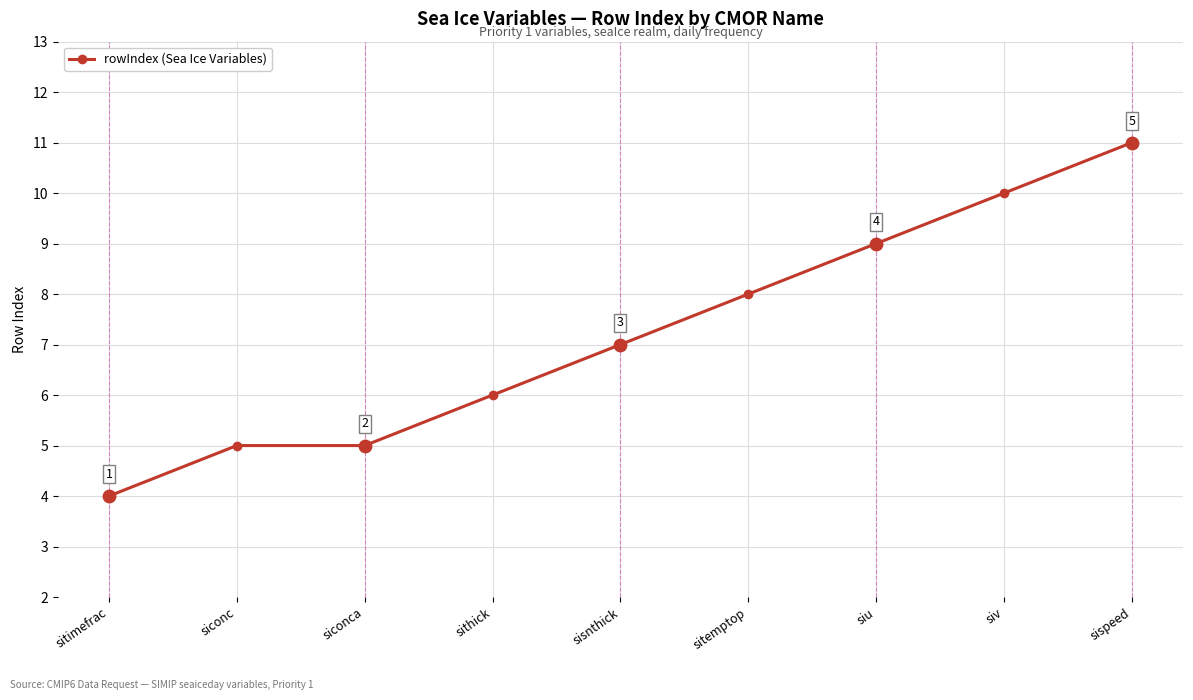

Approximately how many times larger is the value at siu compared to siconc?

1.8